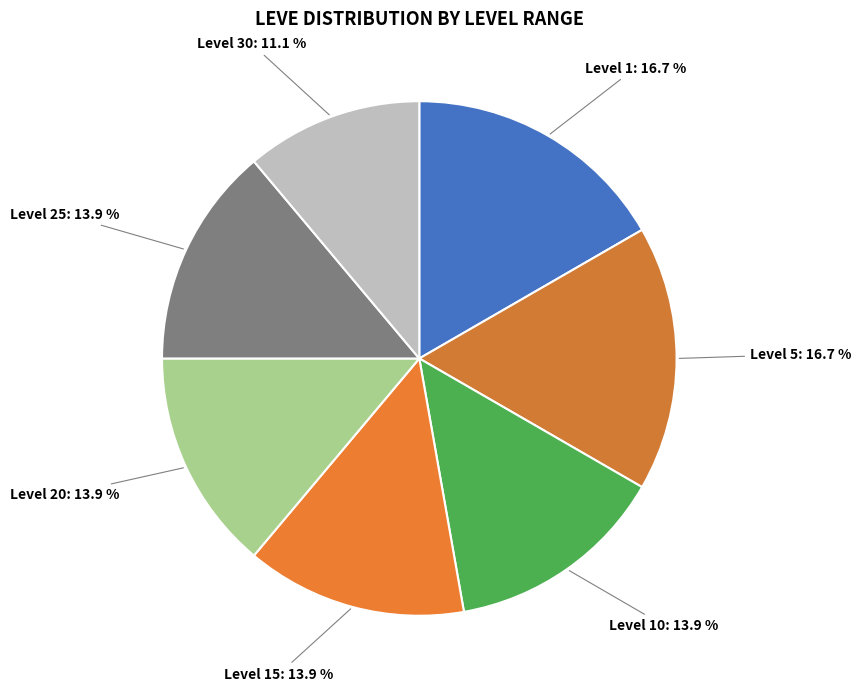

Count the number of slices in the pie.

7